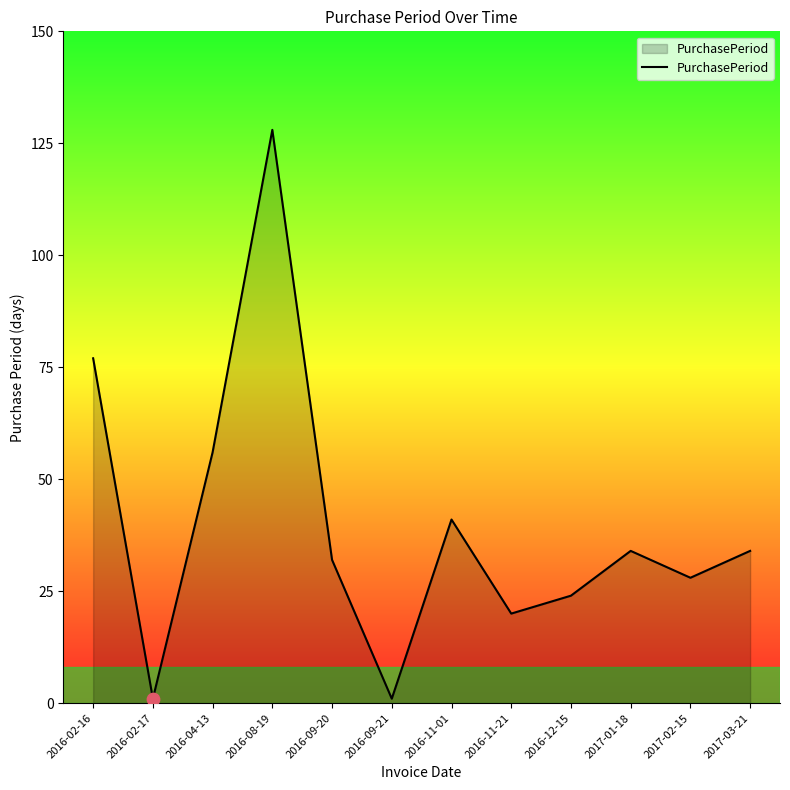

What is the ratio of the value at 2016-11-21 to the value at 2016-09-21?

20.0